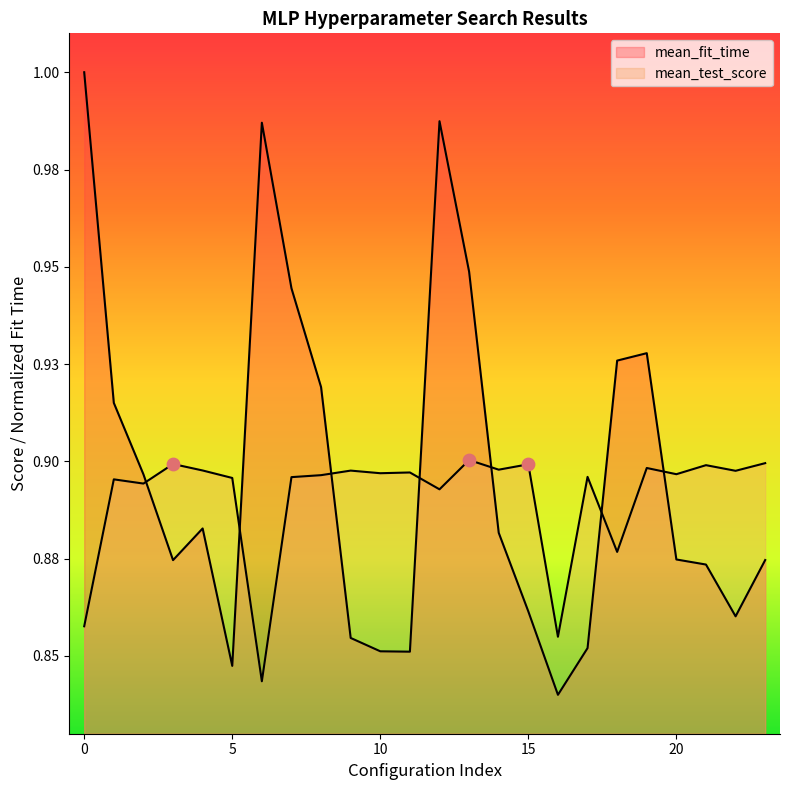

Which series has the largest total across all categories?

mean_fit_time